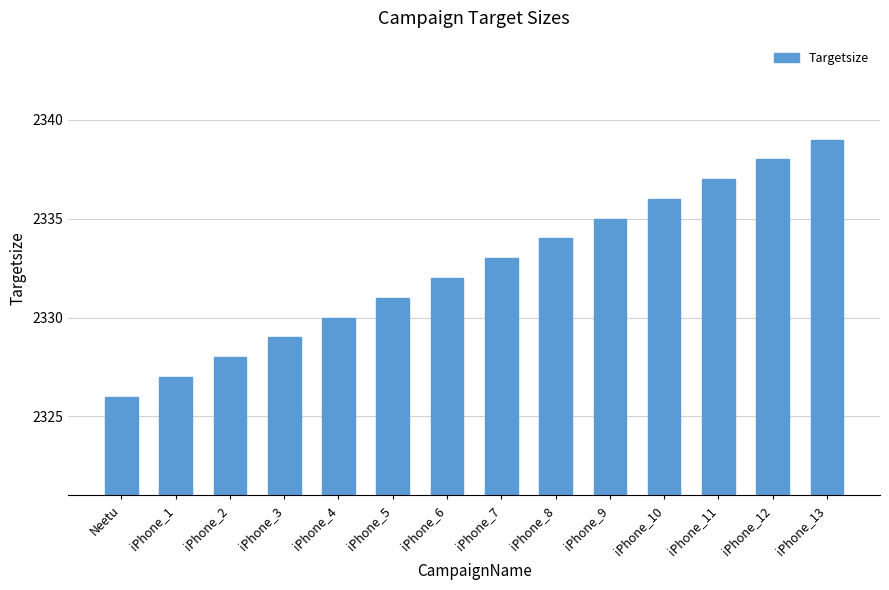

Is it true that the value at iPhone_4 is 2330?

True